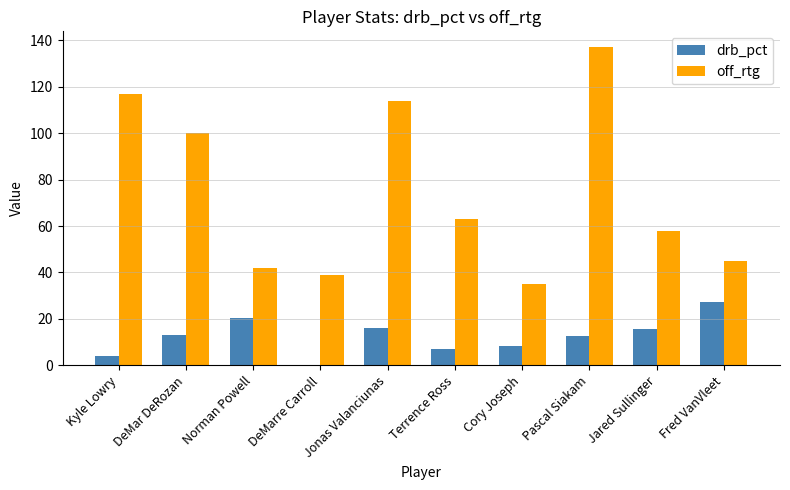

What is the highest value of the drb_pct series?

27.3